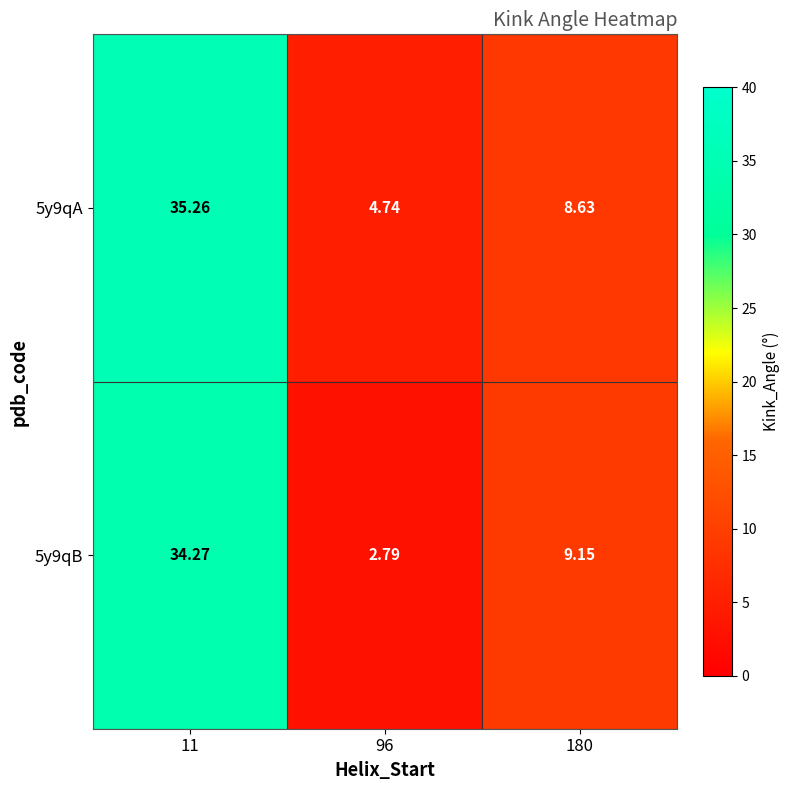

How many data points in 5y9qB are above 9?

2